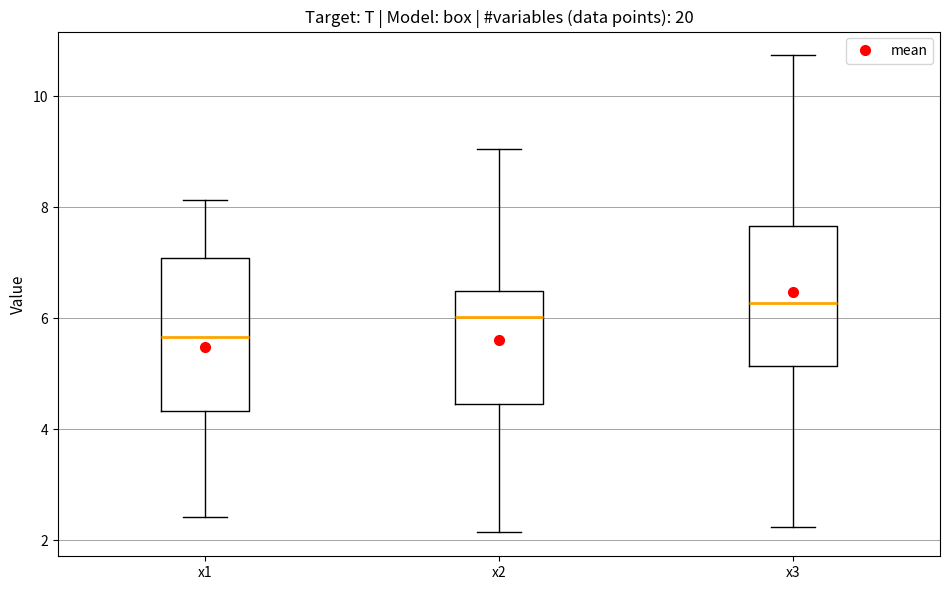

Reading left to right, transcribe this box plot: for each box, give where its median line is, the range the box spans, and where its two whiskers end, as read against the y-axis. The values are not printed on the chart, so give them approximately, as read against the axis.

x1: median 5.6, box 4.4 to 7.0, whiskers 2.4 to 8.2
x2: median 6.0, box 4.4 to 6.6, whiskers 2.2 to 9.0
x3: median 6.2, box 5.2 to 7.6, whiskers 2.2 to 10.8